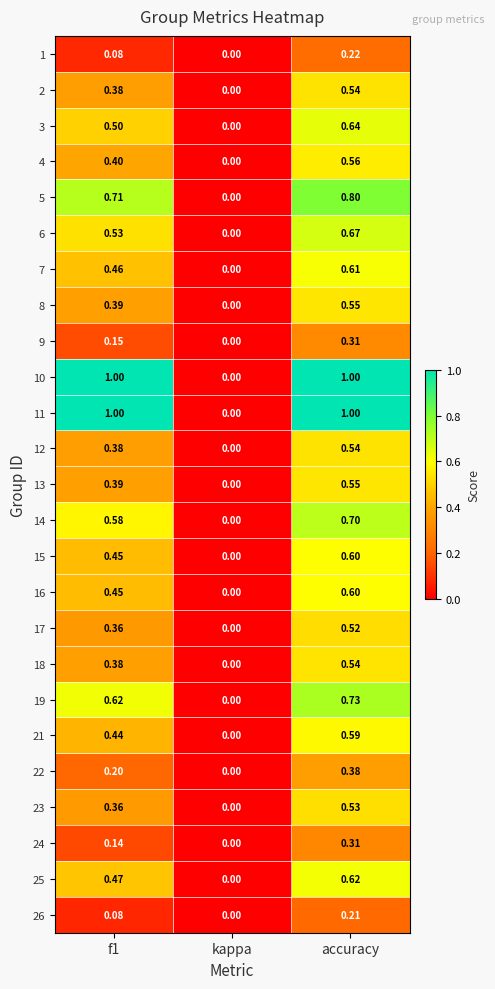

Which category has the lowest value in the 16 series?

kappa